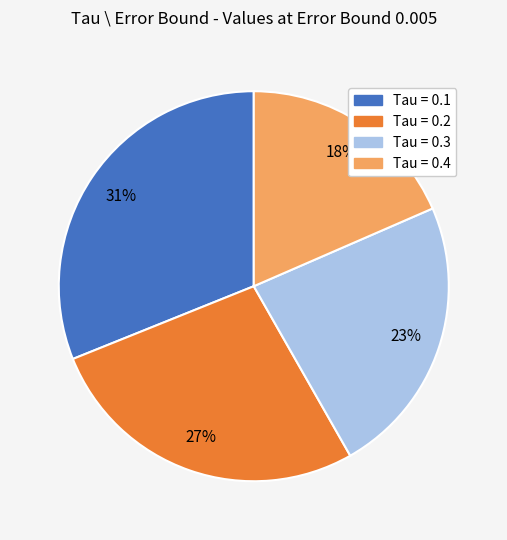

To the nearest percent, what is the average slice percentage?

25%